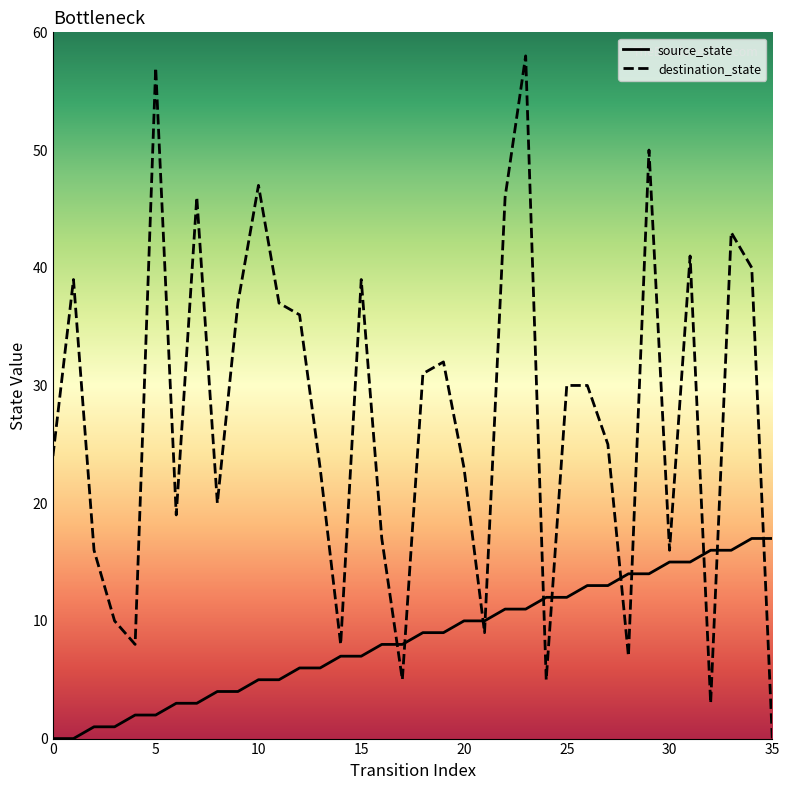

At how many categories does at least one series exceed 29?

18